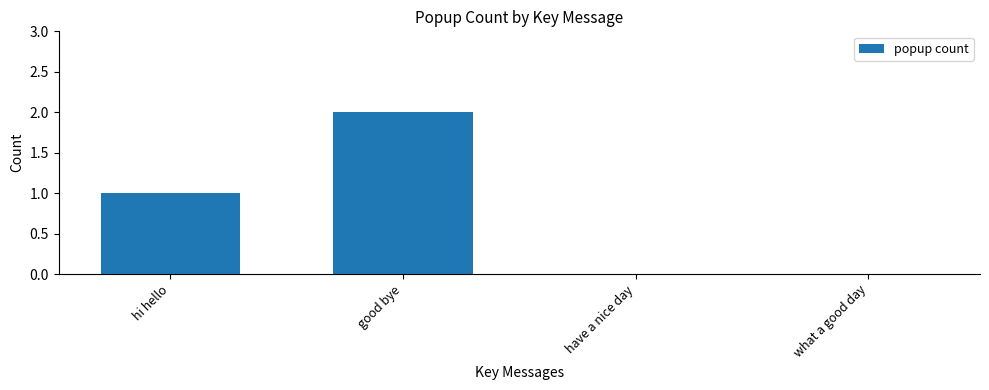

Between good bye and what a good day, which is larger?

good bye